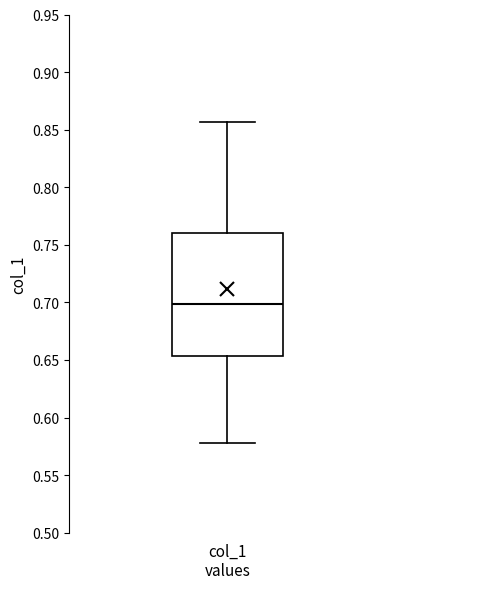

Where does the upper whisker of the box for col_1 values end on the y-axis? The values are not printed on the chart, so give them approximately, as read against the axis.

0.855